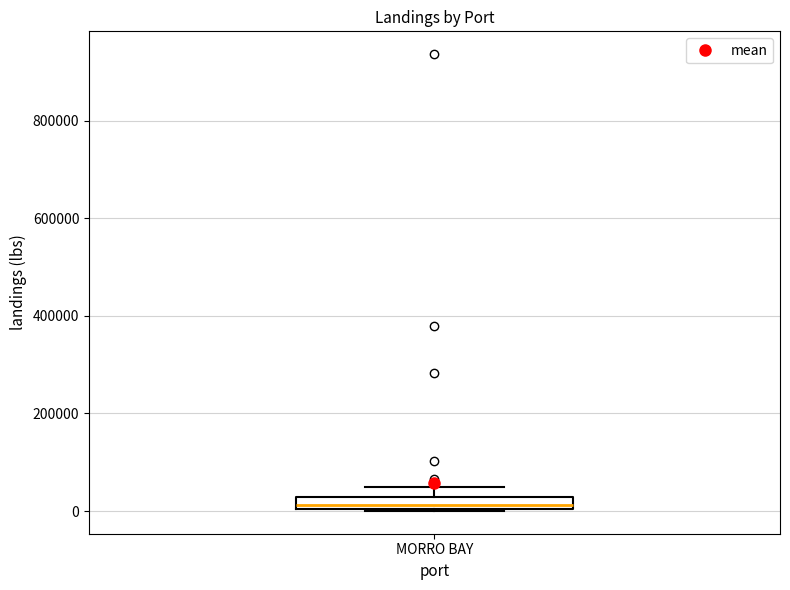

Where is the lower edge of the box for MORRO BAY on the y-axis? The values are not printed on the chart, so give them approximately, as read against the axis.

0